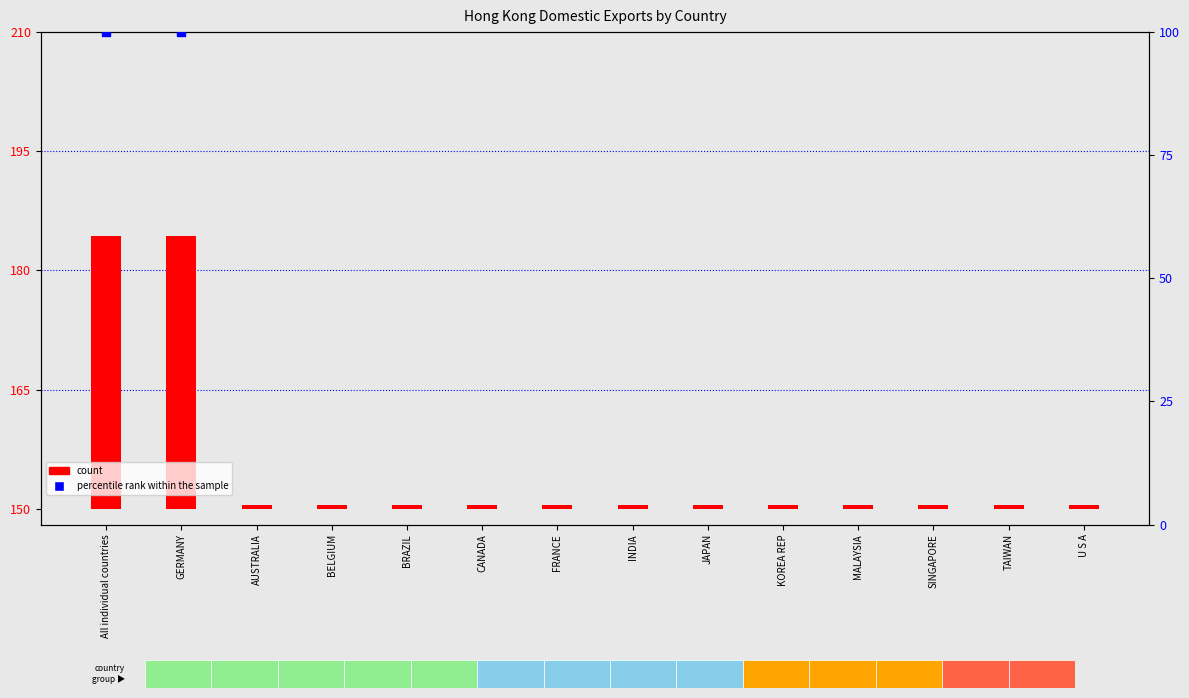

Which series contains the highest Y value?

percentile rank within the sample